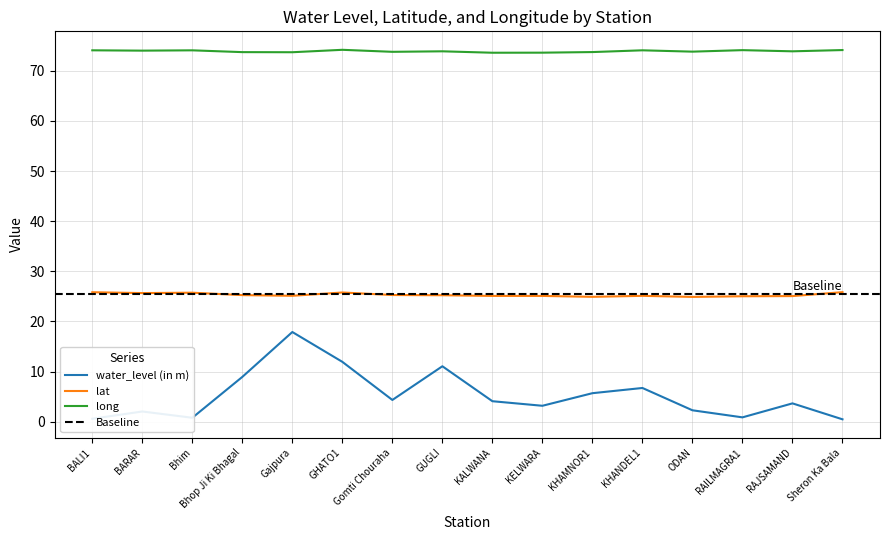

True or false: lat and water_level (in m) intersect in this chart.

False